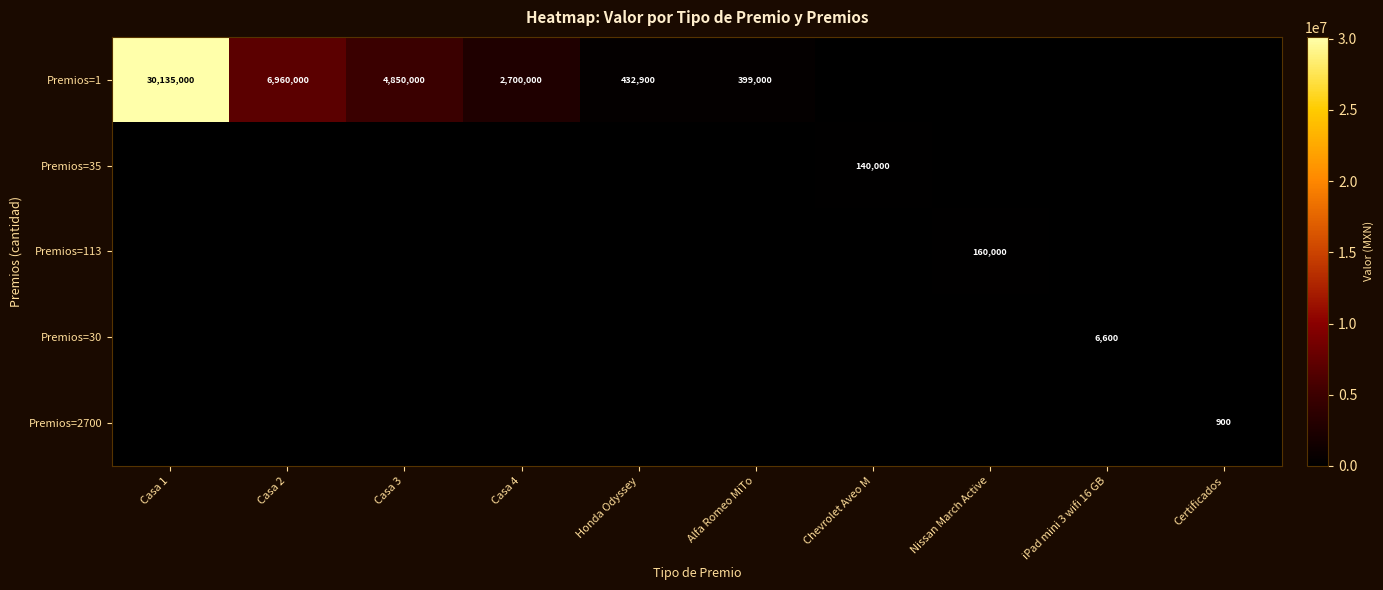

Is it true that Premios=1 equals 399000 at Alfa Romeo MiTo?

True